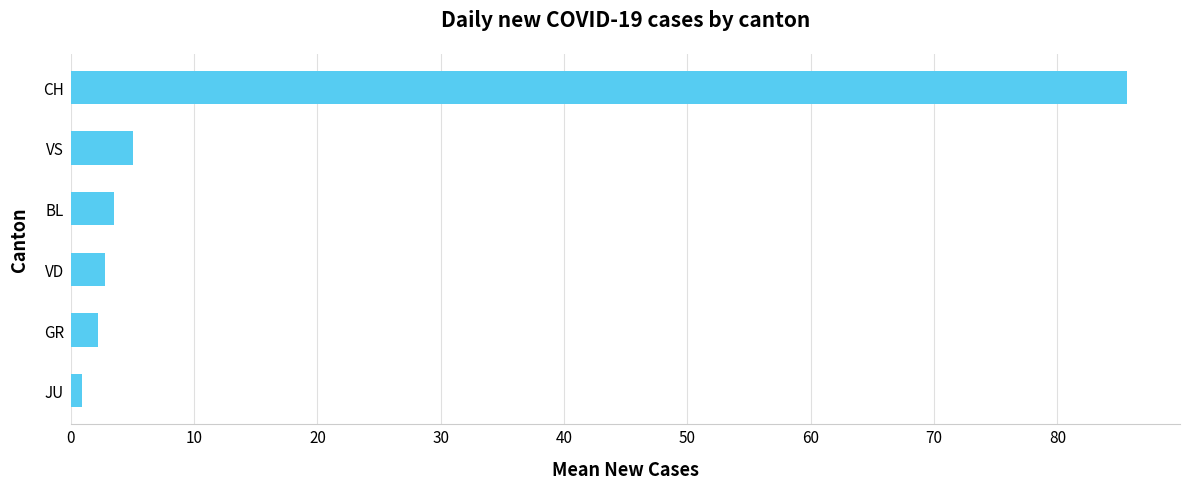

What is the difference between the maximum and minimum values?

84.7